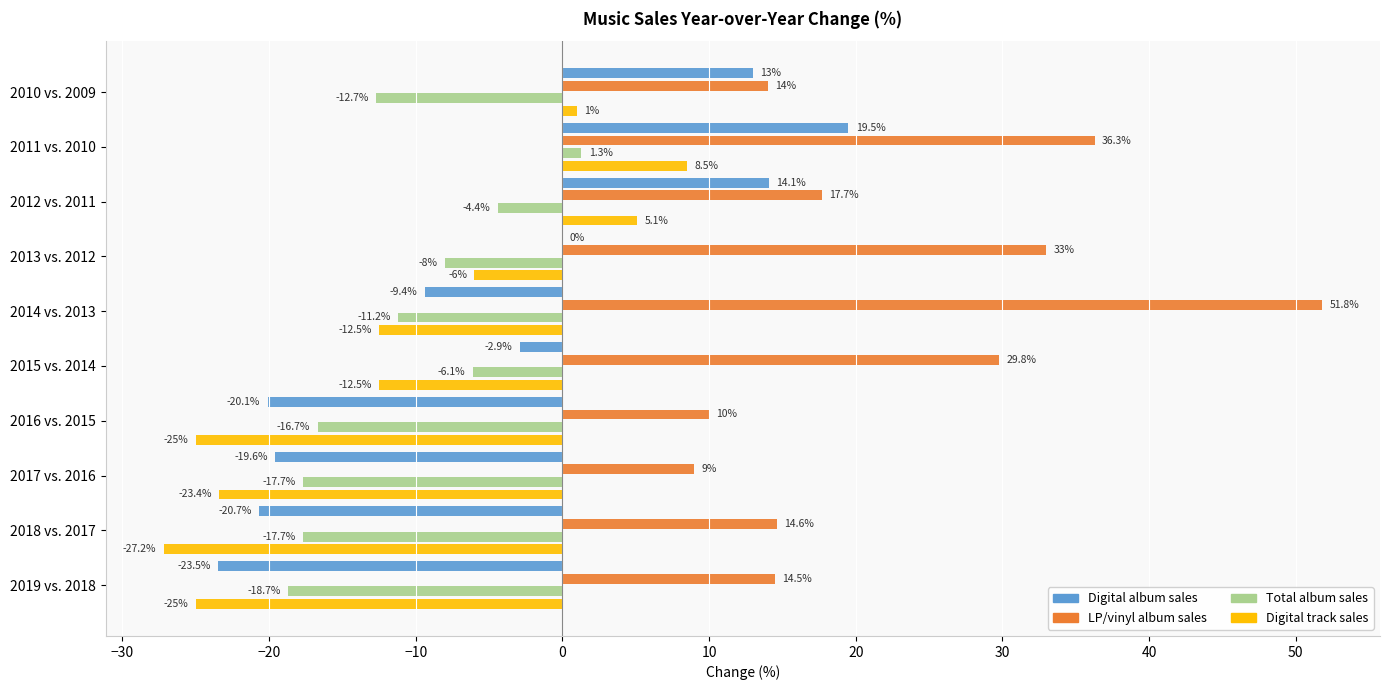

At which category is the sum across all series the highest?

2011 vs. 2010